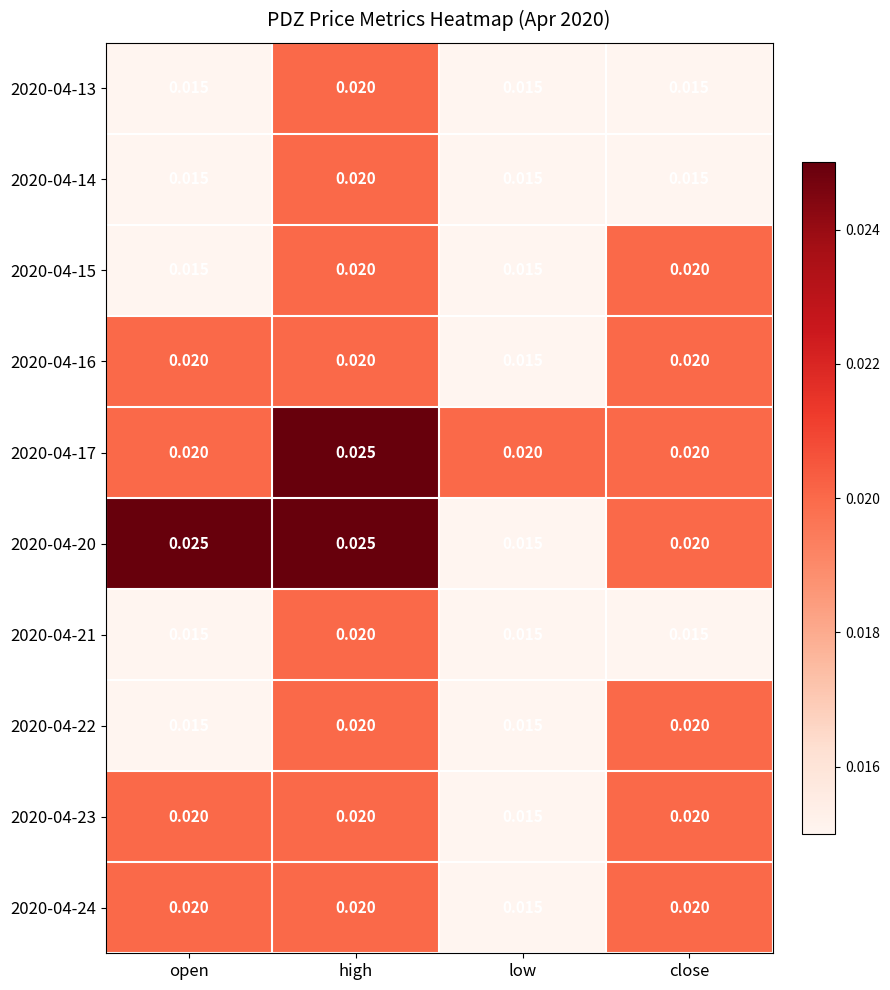

At which category is the sum across all series the highest?

high